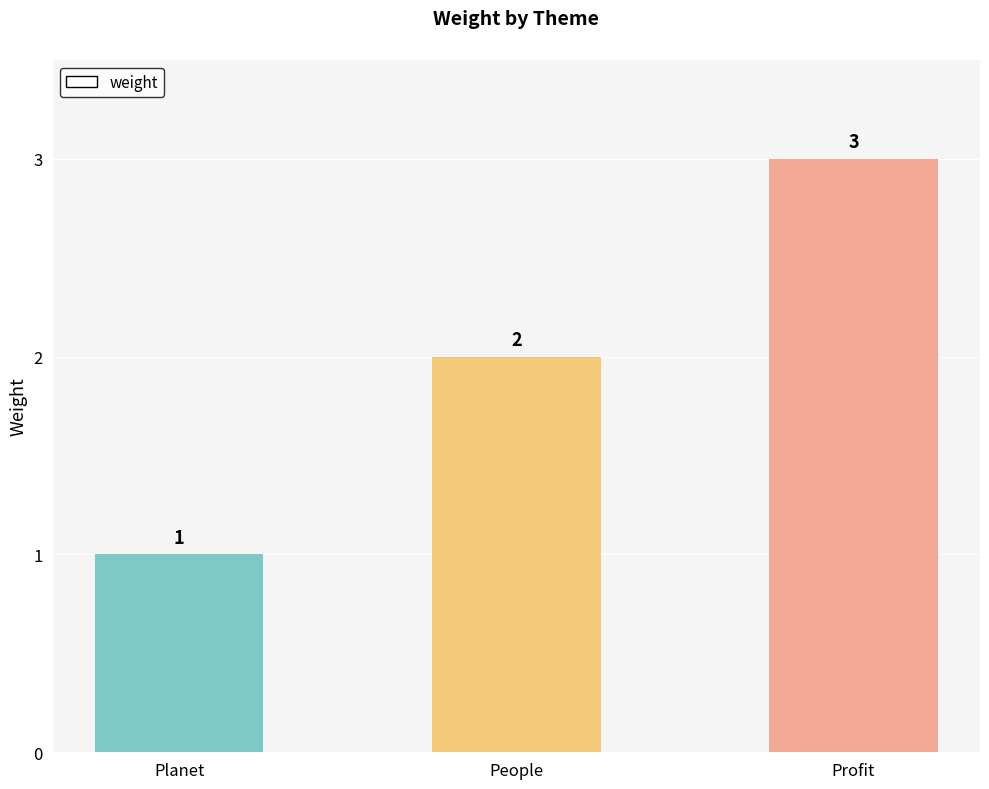

What is the sum of all values?

6